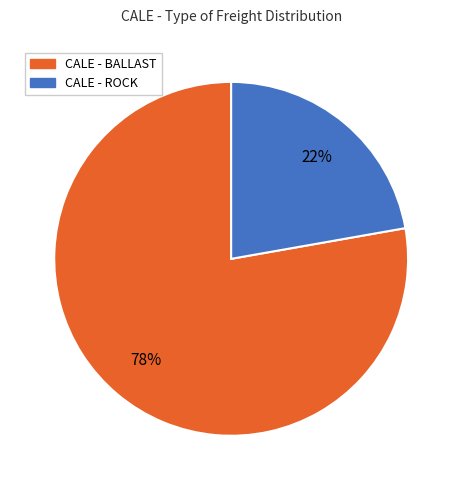

The CALE - ROCK slice represents 28% of the pie. True or false?

False